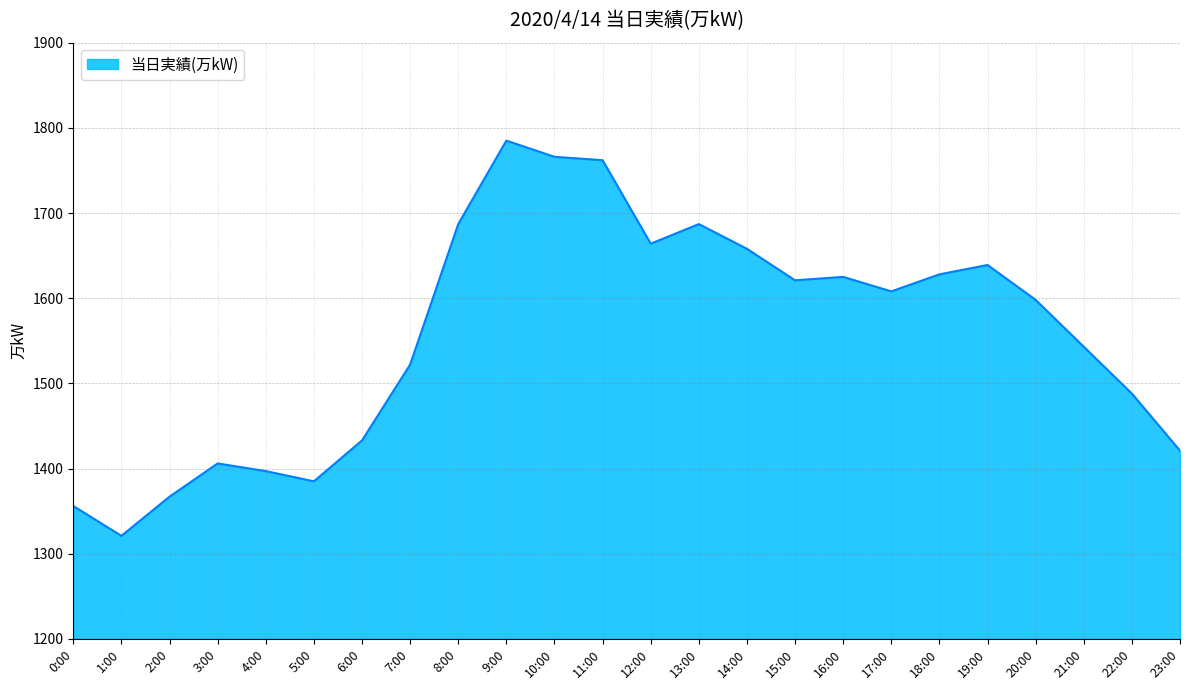

Which has a higher value, 3:00 or 23:00?

23:00